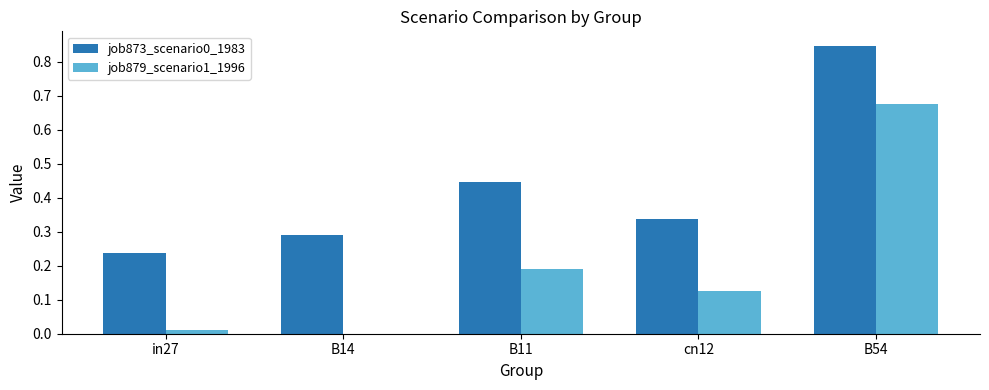

What is the sum of all job873_scenario0_1983 values?

2.2